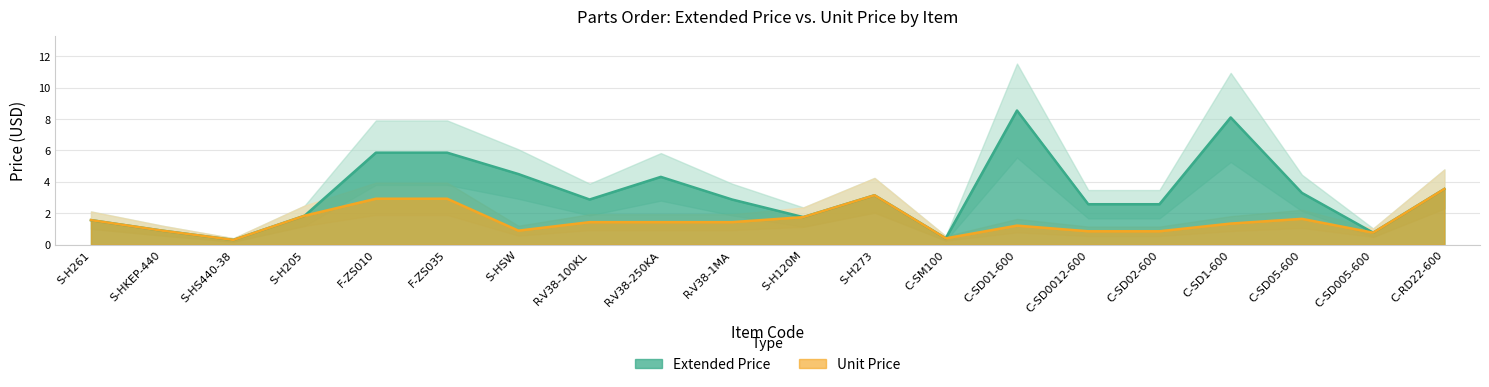

Count the number of categories in the chart.

20